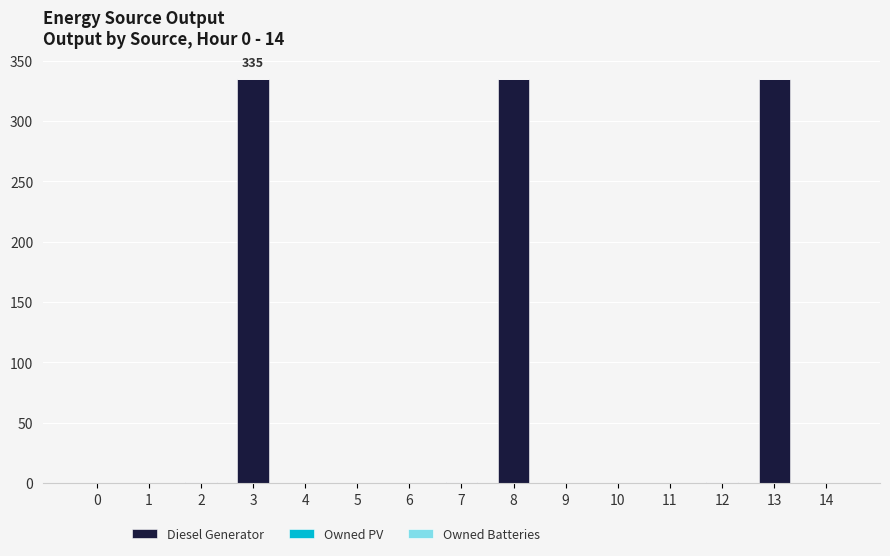

What is the sum of all values?

1008